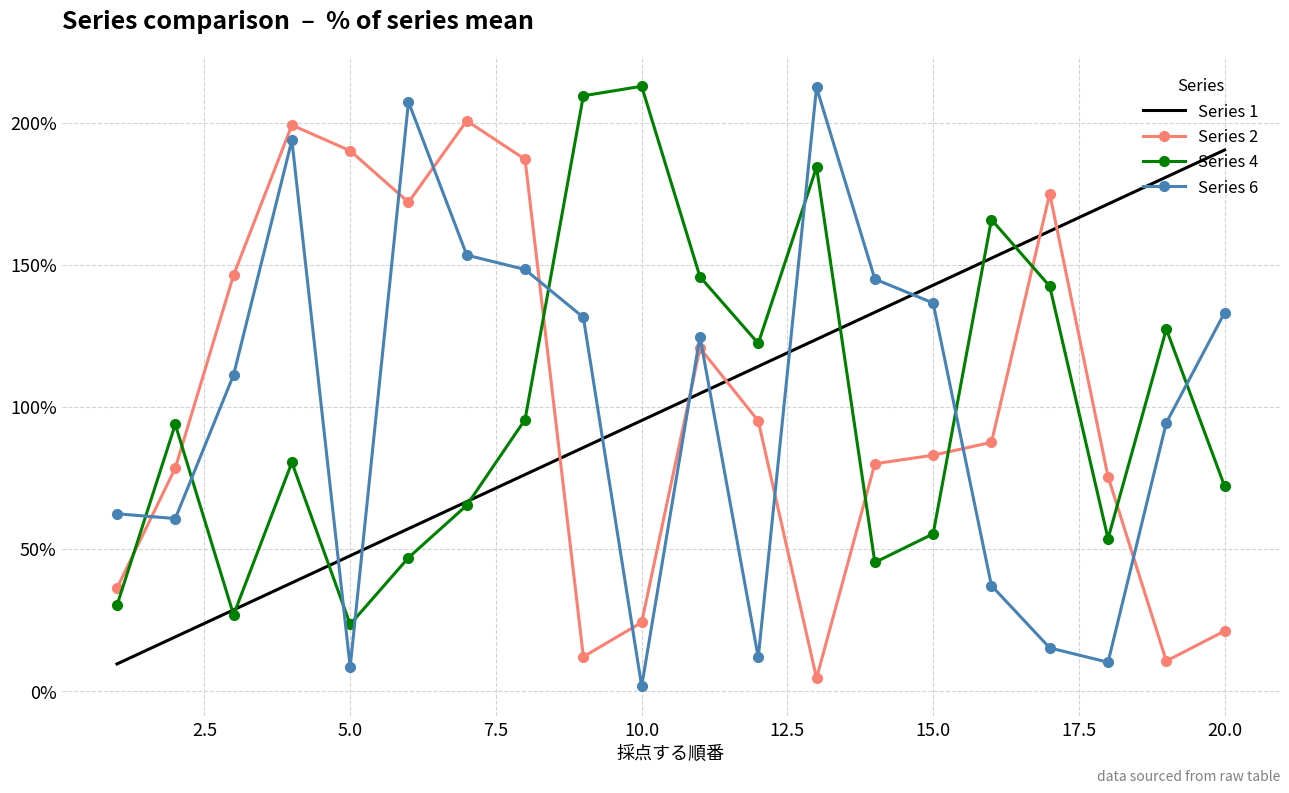

What is the highest value of the Series 4 series?

212.9